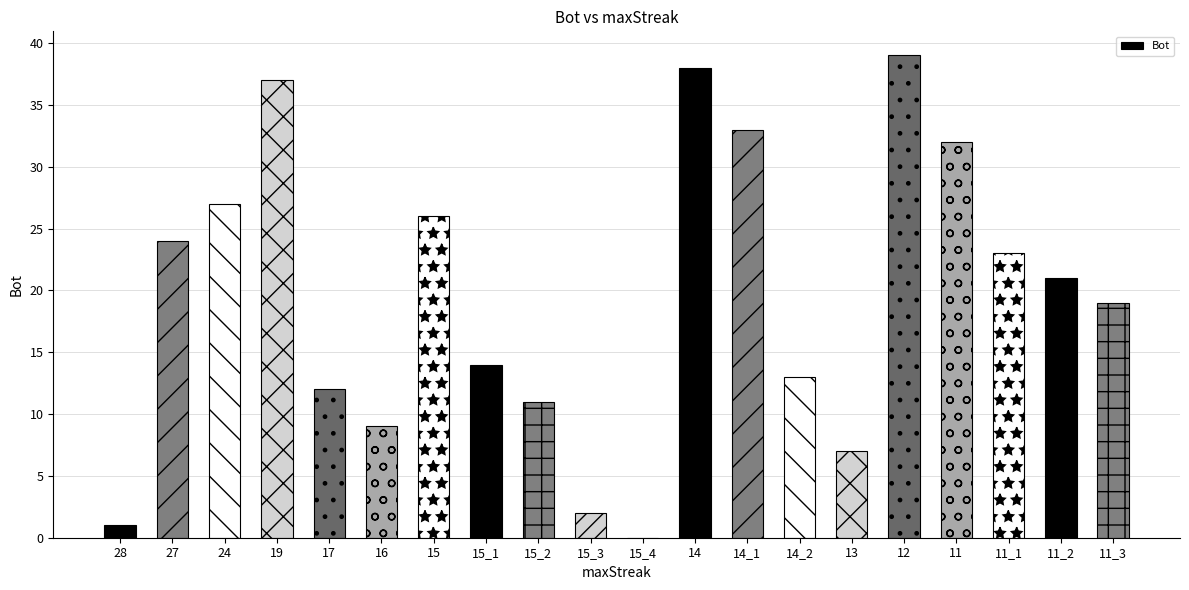

What is the sum of all values?

388